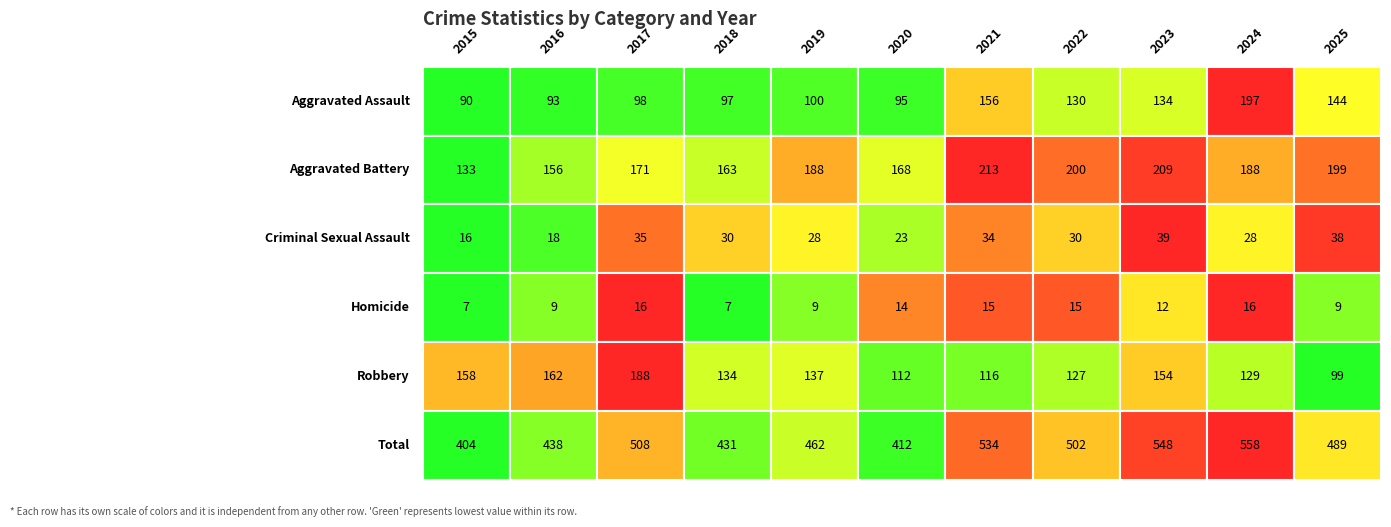

Which category has the highest value across all series?

2024